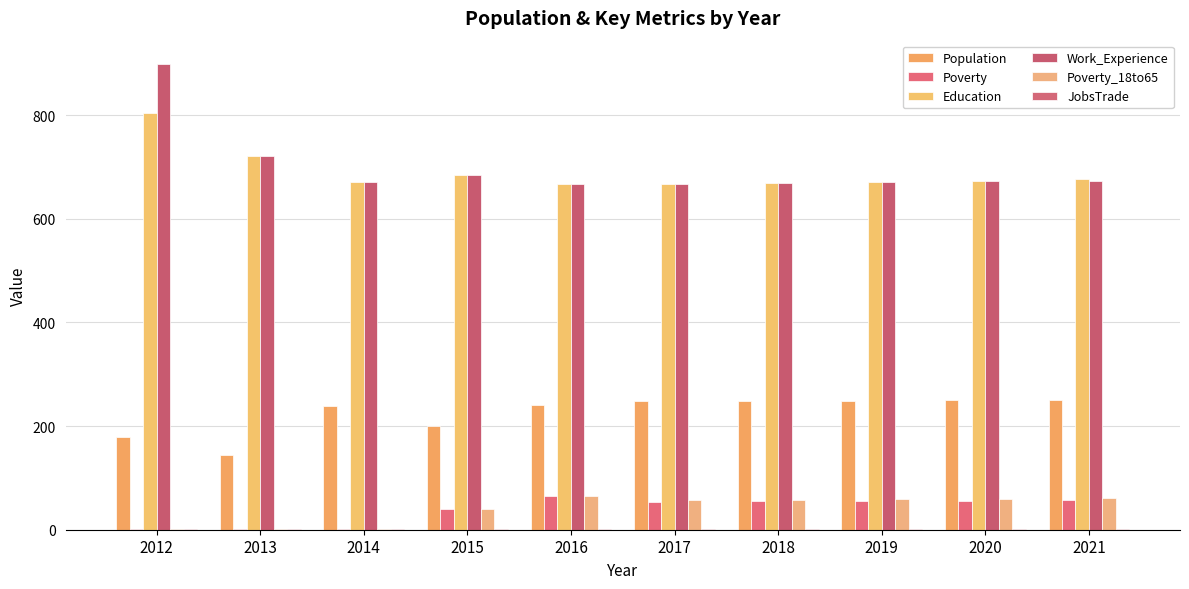

Read the Poverty_18to65 value at 2021.

61